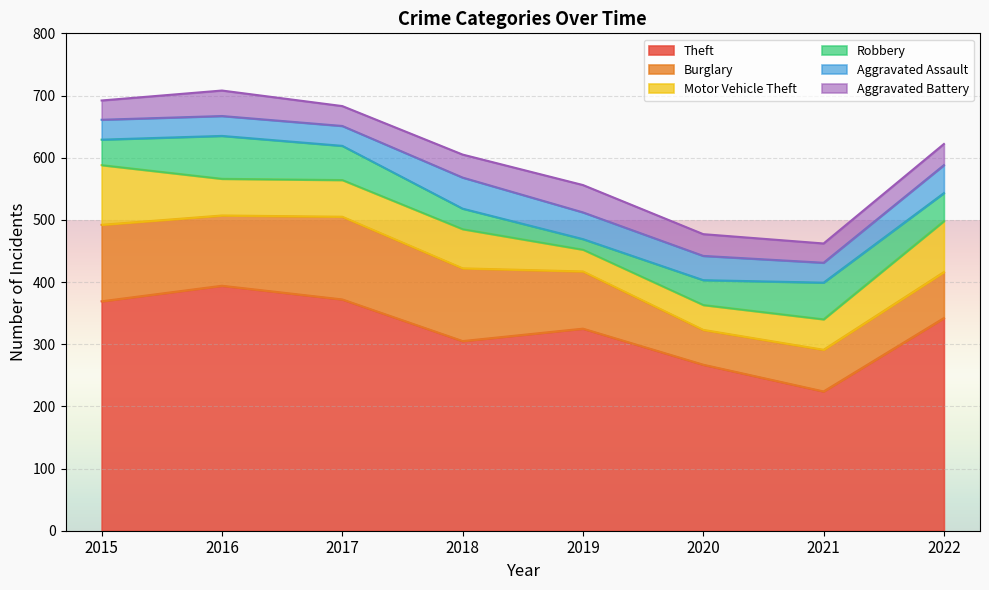

How many values in the Aggravated Assault series exceed 39?

3